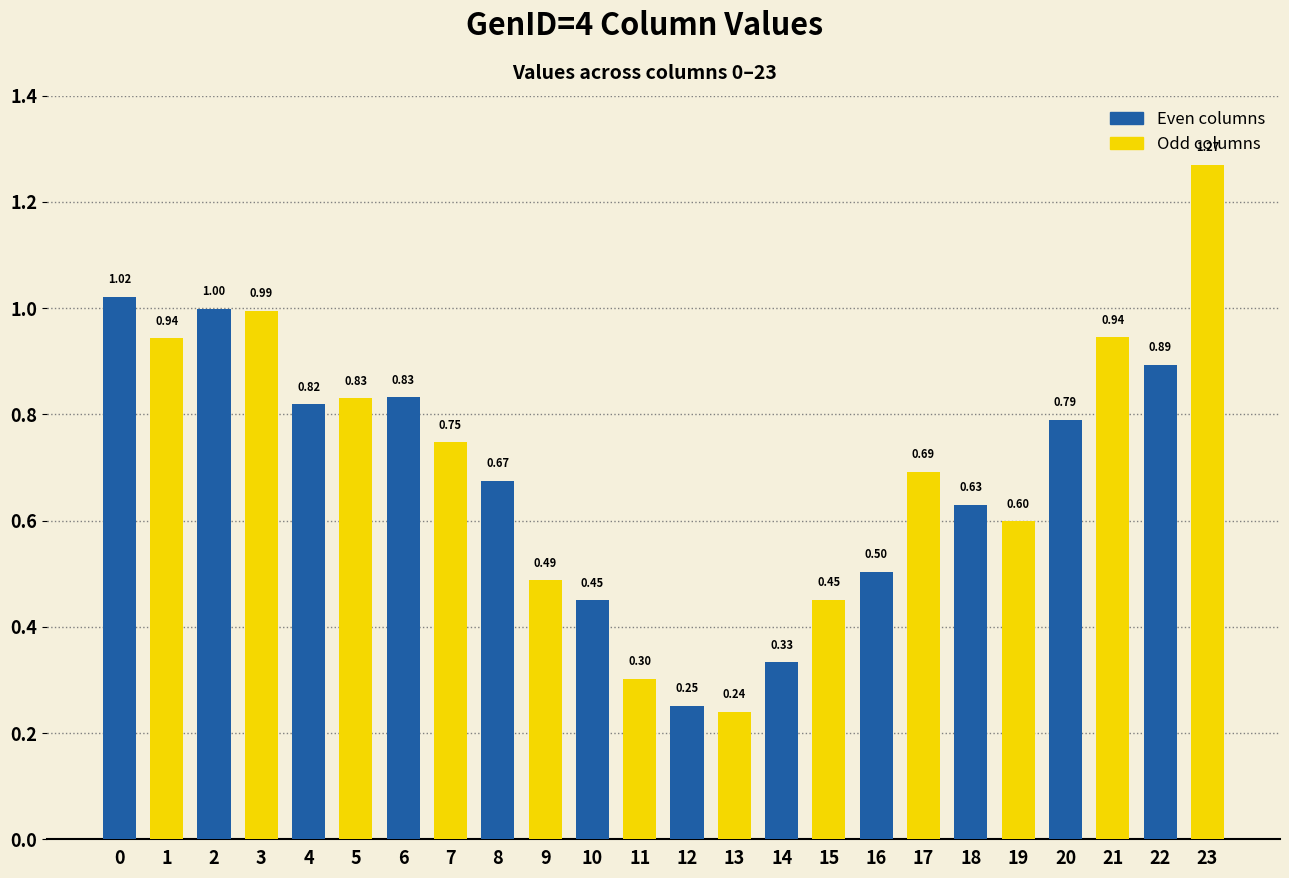

What is the sum of all values?

16.7